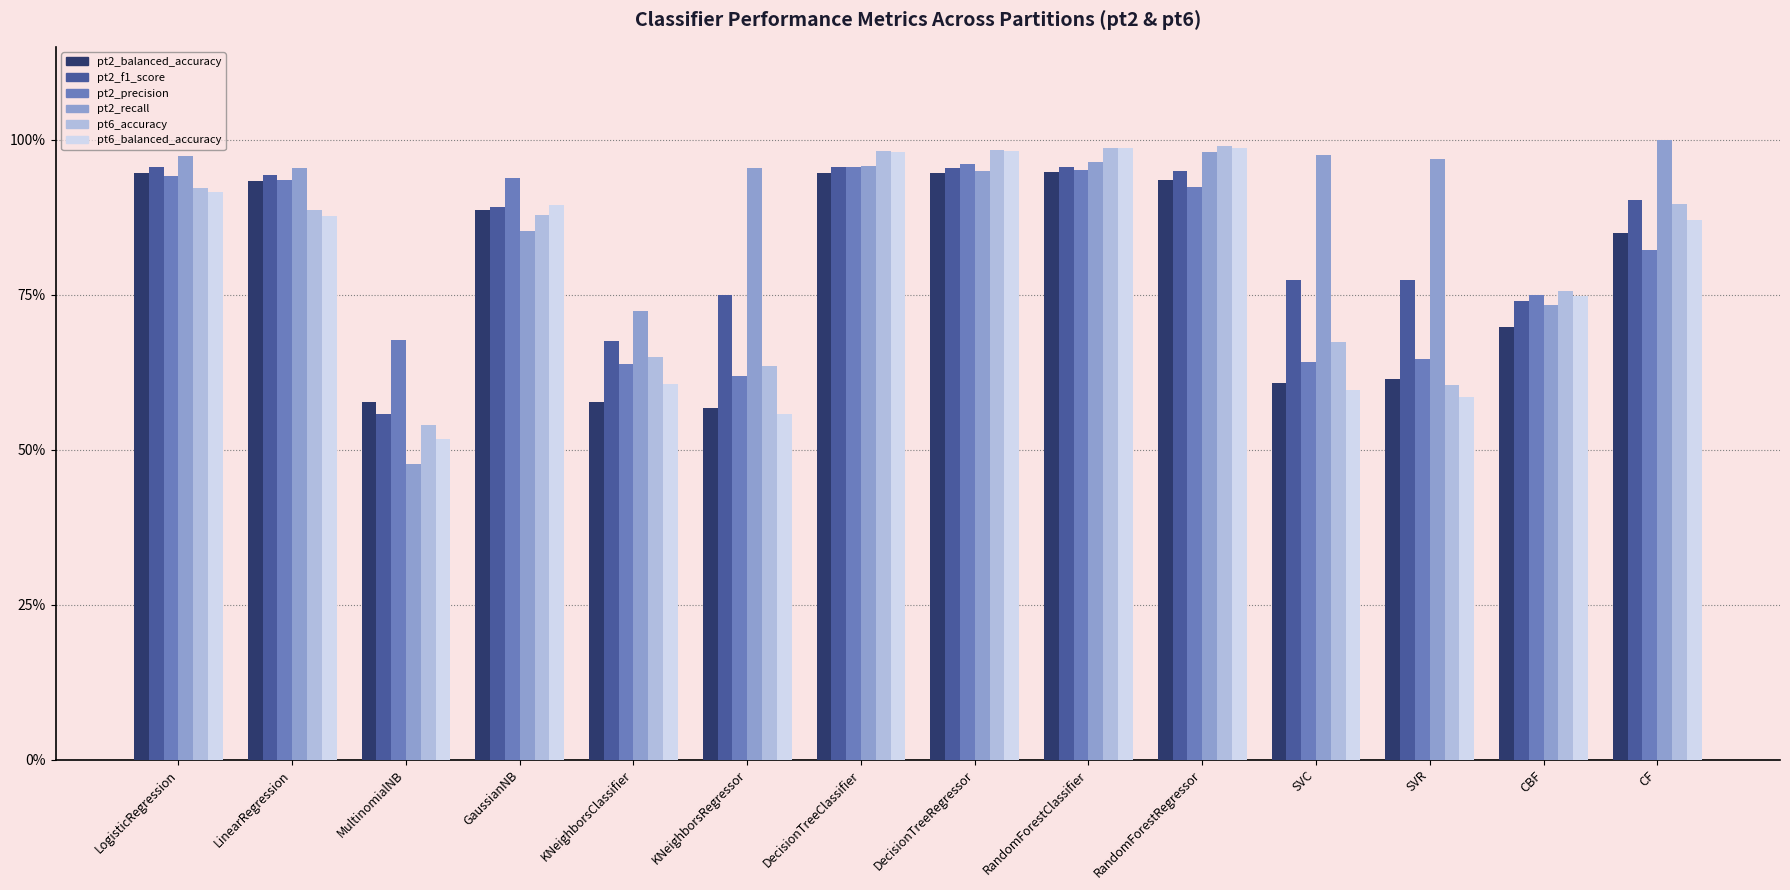

What are all the series names shown in the legend?

pt2_balanced_accuracy, pt2_f1_score, pt2_precision, pt2_recall, pt6_accuracy, pt6_balanced_accuracy